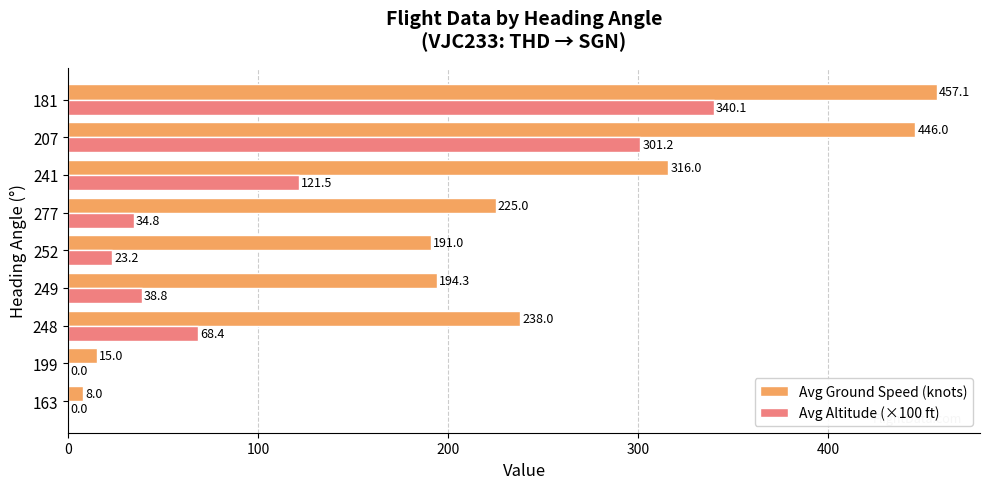

What is the sum of the Avg Altitude (×100 ft) values at 207 and 249?

340.0